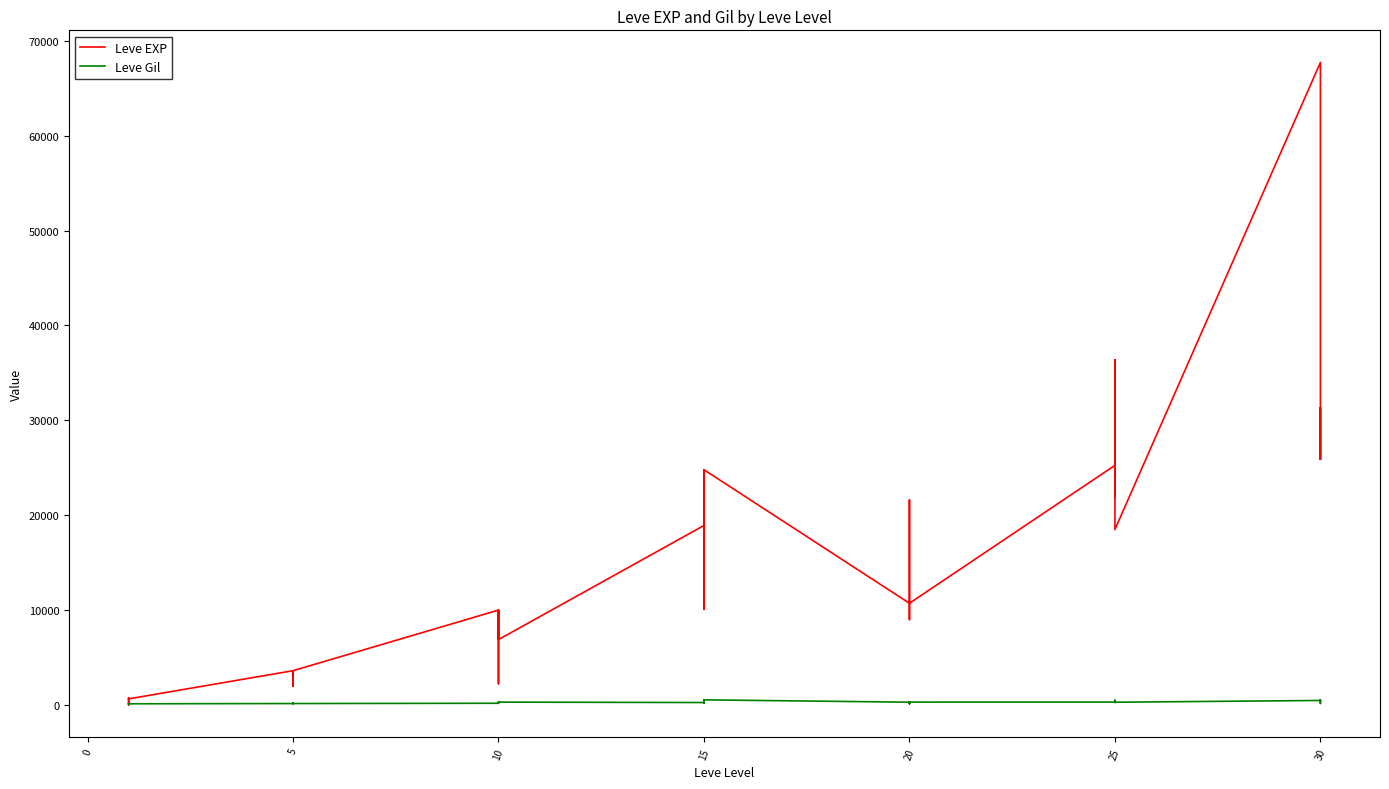

What is the label of the 34th point from the right?

5